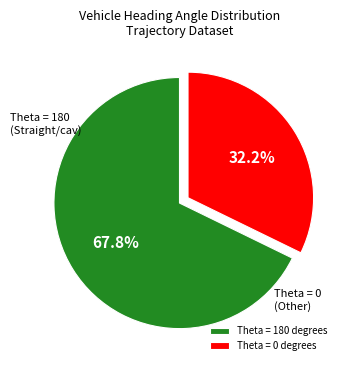

Count the number of slices in the pie.

2